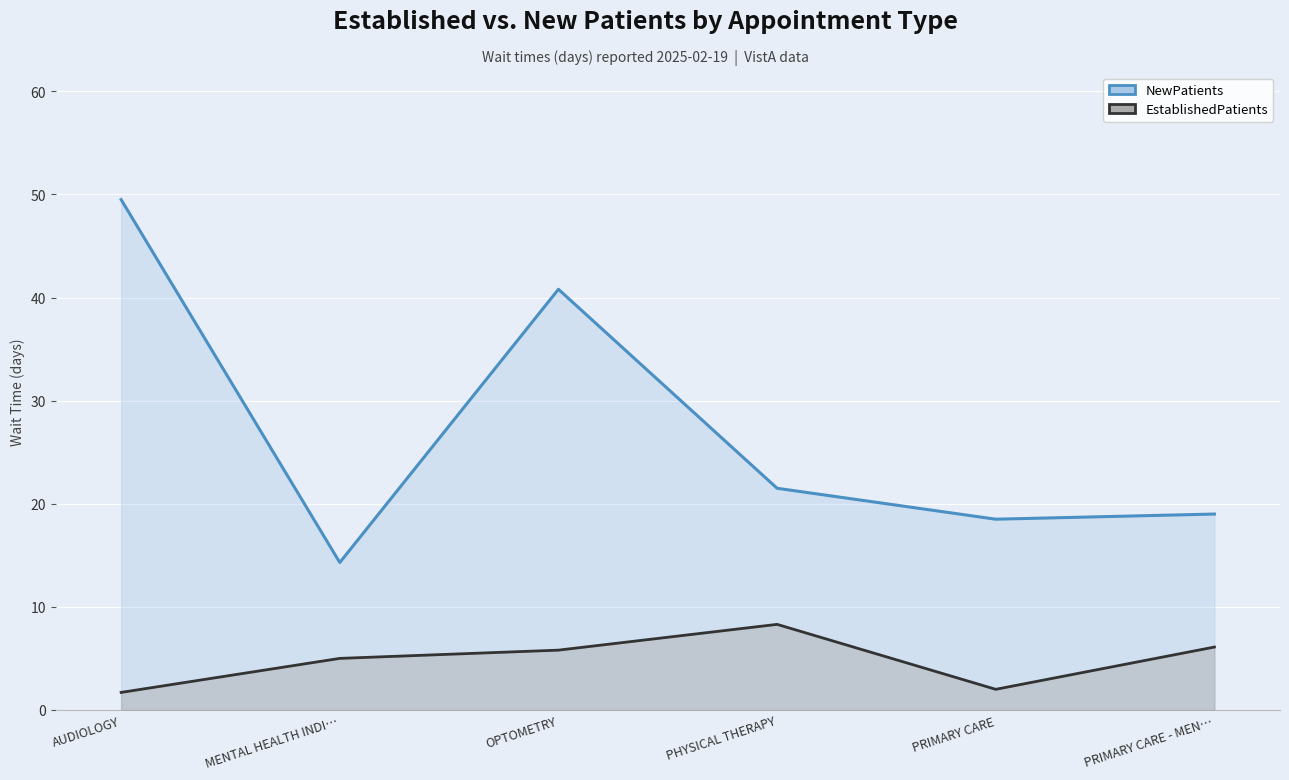

At which category is the sum across all series the highest?

AUDIOLOGY